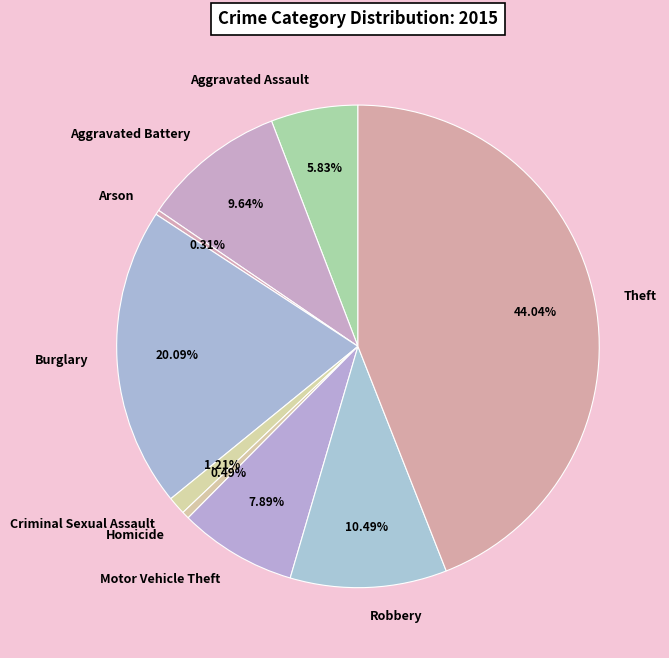

Which category has the biggest portion of the pie?

Theft